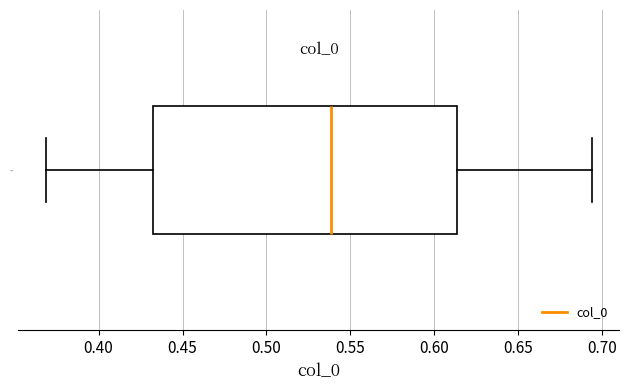

Read this box plot against the x-axis: the position of the median line, the range covered by the box, and the ends of both whiskers. The values are not printed on the chart, so give them approximately, as read against the axis.

median 0.540, box 0.430 to 0.615, whiskers 0.370 to 0.695